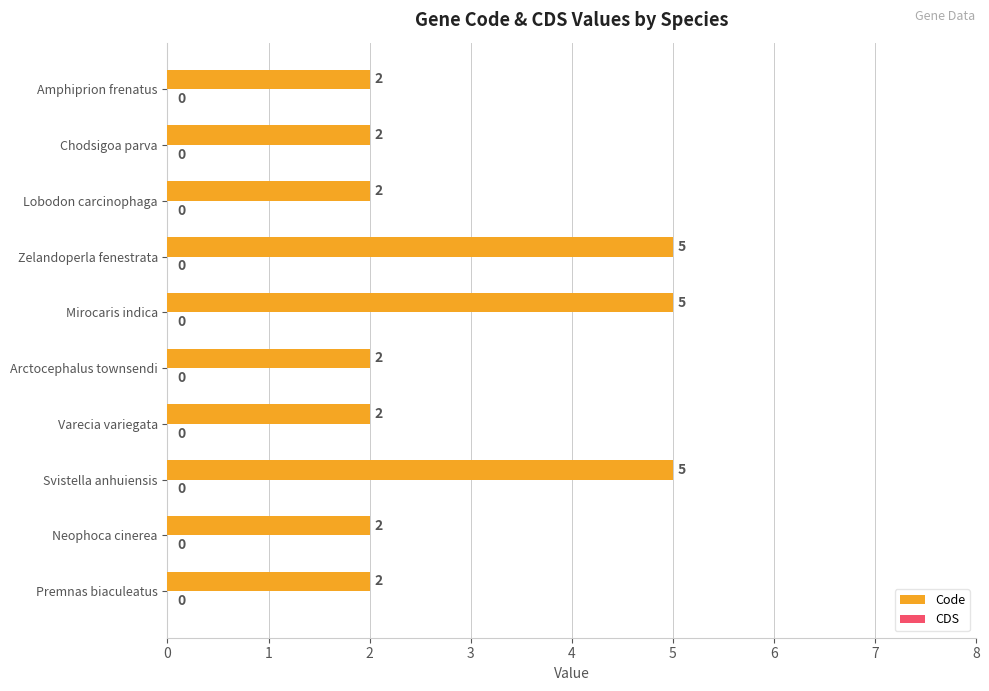

What is the change in value from Arctocephalus townsendi to Zelandoperla fenestrata?

+3